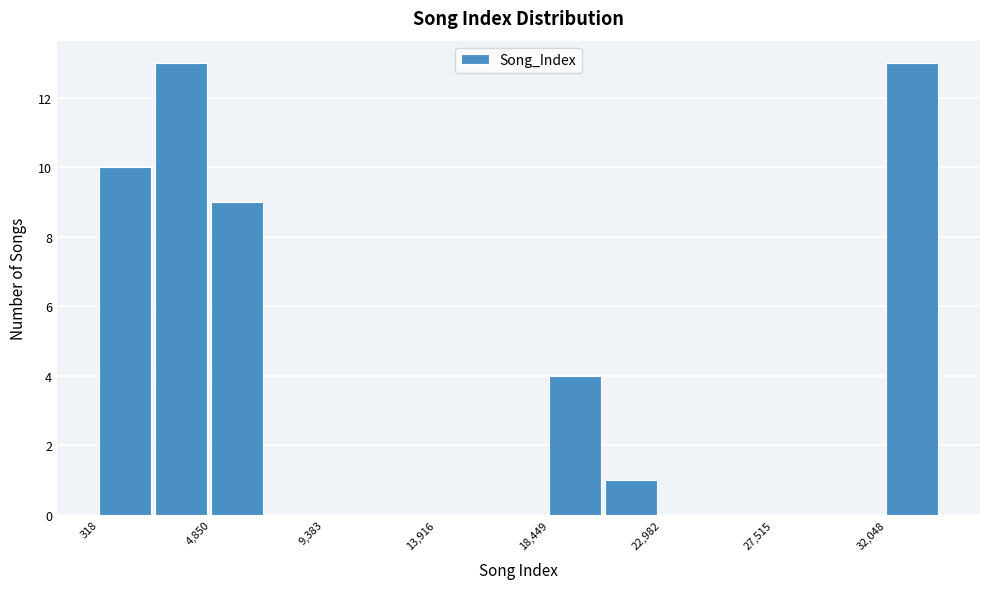

Reading left to right, list every bar in this chart as the range it spans on the x-axis followed by its height. Neither the bar edges nor the heights are printed on the chart, so give them approximately, as read against the axes.

500 to 2500: 10
2500 to 5000: 13
5000 to 7000: 9
7000 to 9500: 0
9500 to 11500: 0
11500 to 14000: 0
14000 to 16000: 0
16000 to 18500: 0
18500 to 20500: 4
20500 to 23000: 1
23000 to 25000: 0
25000 to 27500: 0
27500 to 30000: 0
30000 to 32000: 0
32000 to 34500: 13